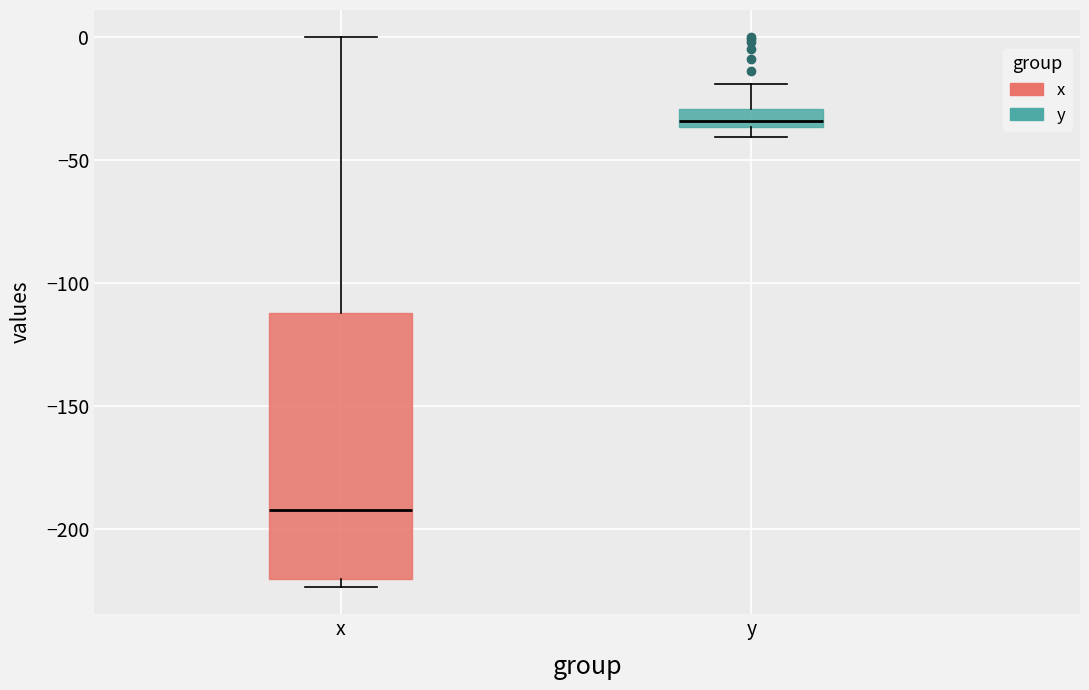

Where is the upper edge of the box for x on the y-axis? The values are not printed on the chart, so give them approximately, as read against the axis.

-110